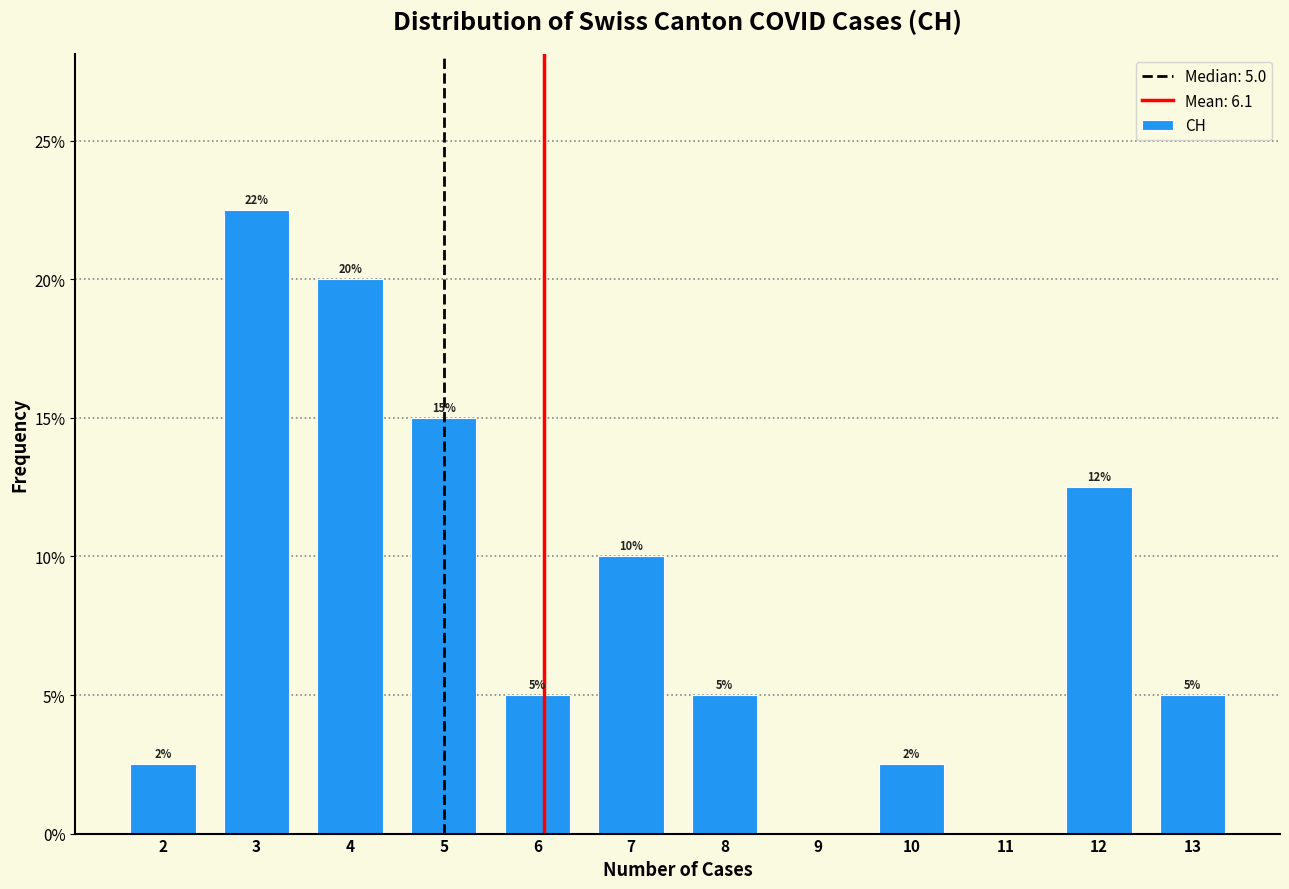

Over which range of the x-axis is the bar tallest?

2.5 to 3.5